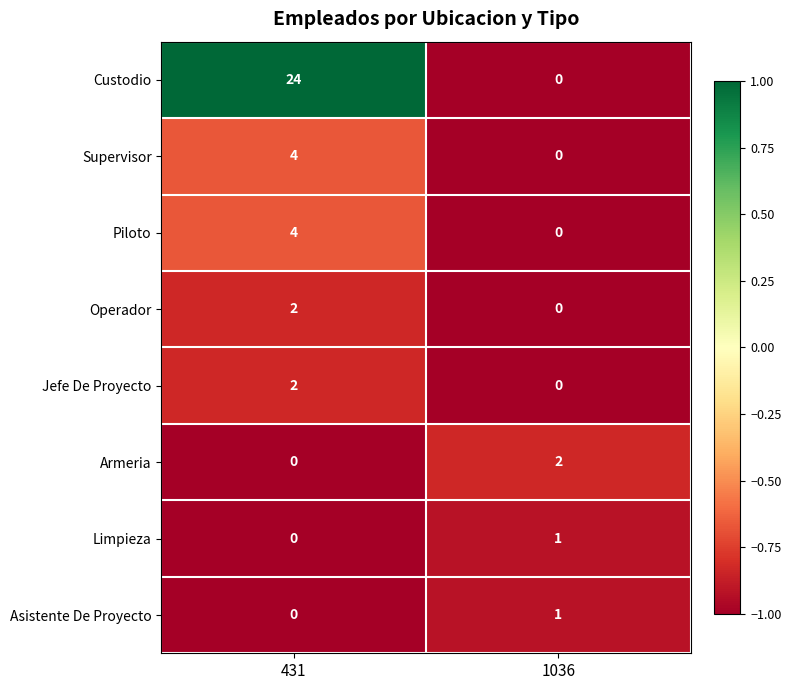

List the labels in order of Supervisor value, largest first.

431, 1036